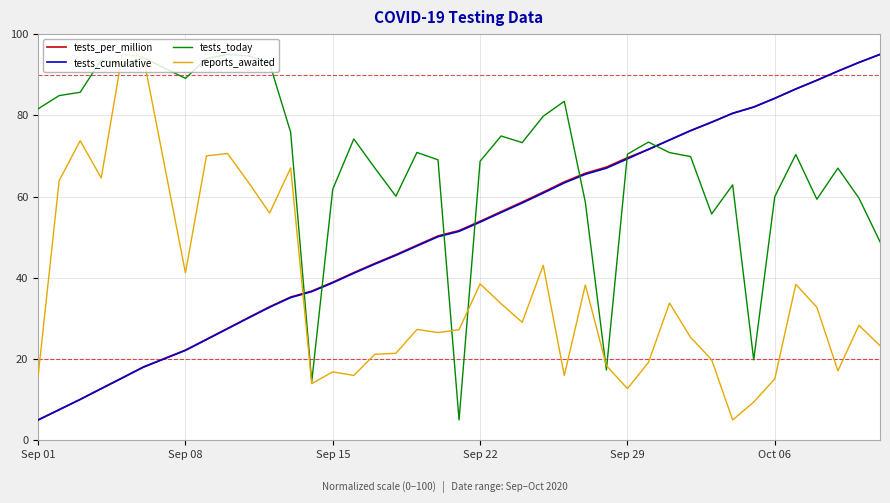

What is the lowest value of the tests_today series?

5.0